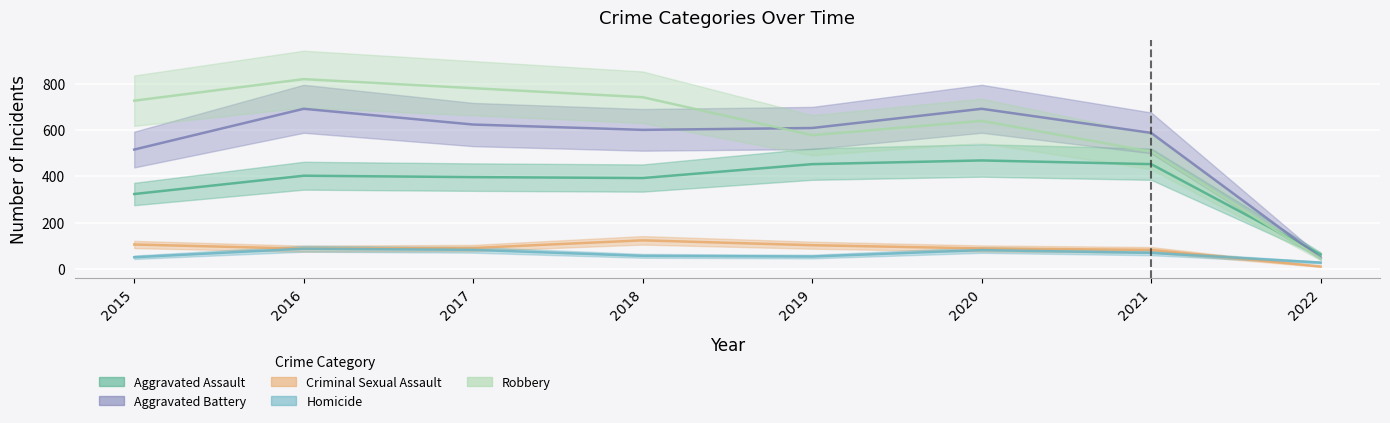

What is the difference between the Aggravated Battery values at 2017 and 2015?

108